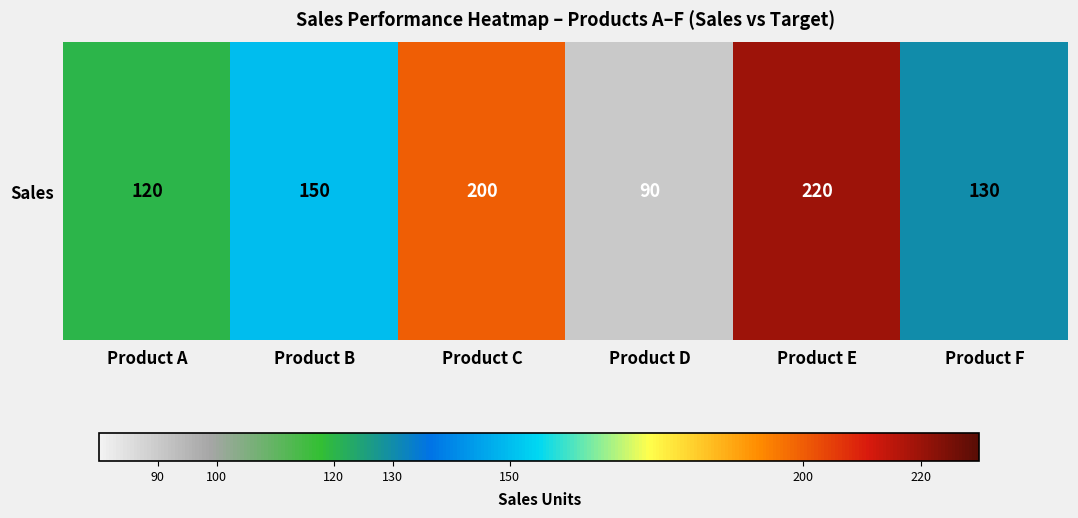

Rank the categories by value from highest to lowest.

Product E, Product C, Product B, Product F, Product A, Product D